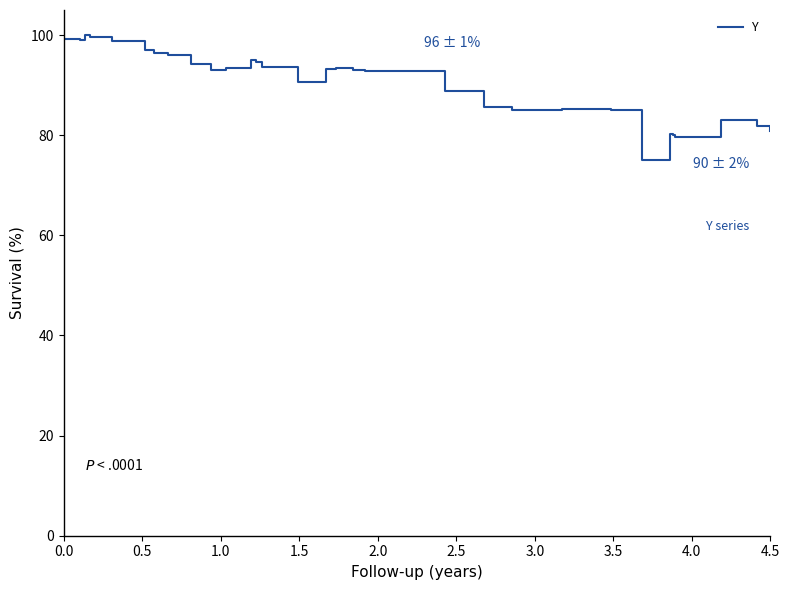

What is the difference between the maximum and minimum values?

25.0